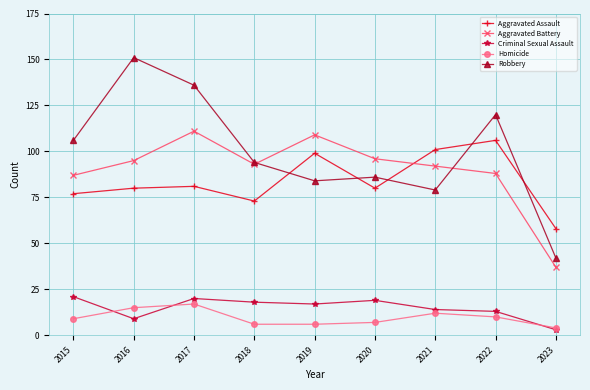

Read the Criminal Sexual Assault value at 2015.

21